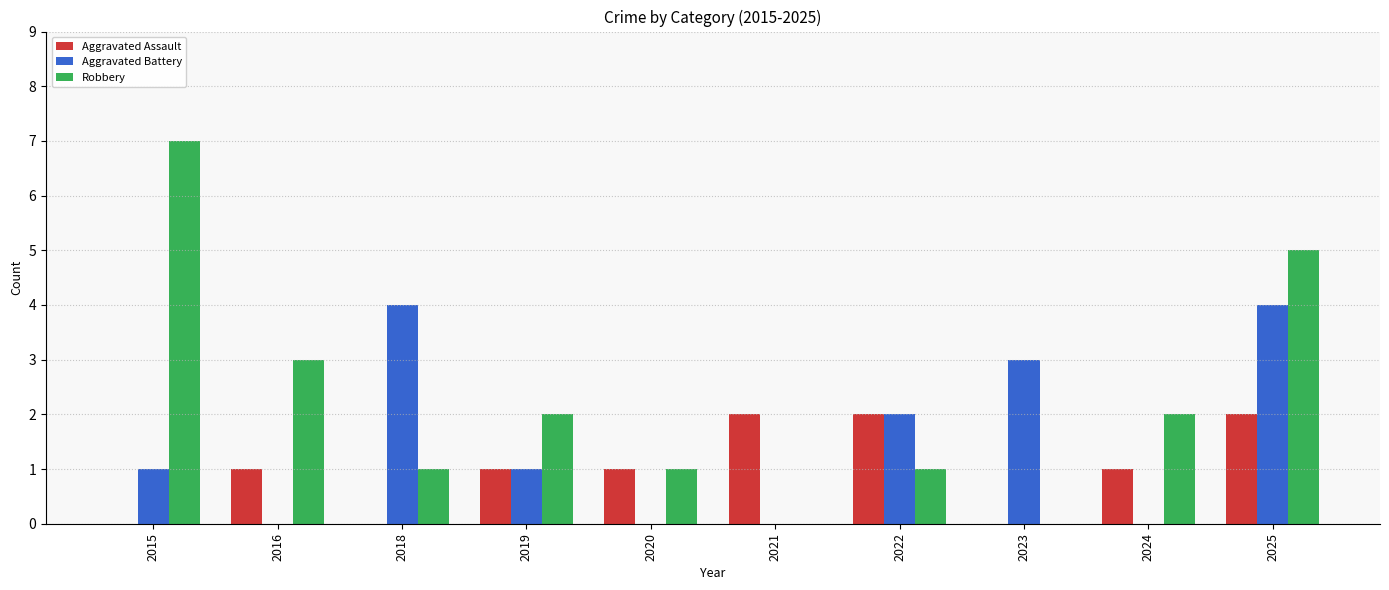

What is the average value of the Aggravated Battery series?

2